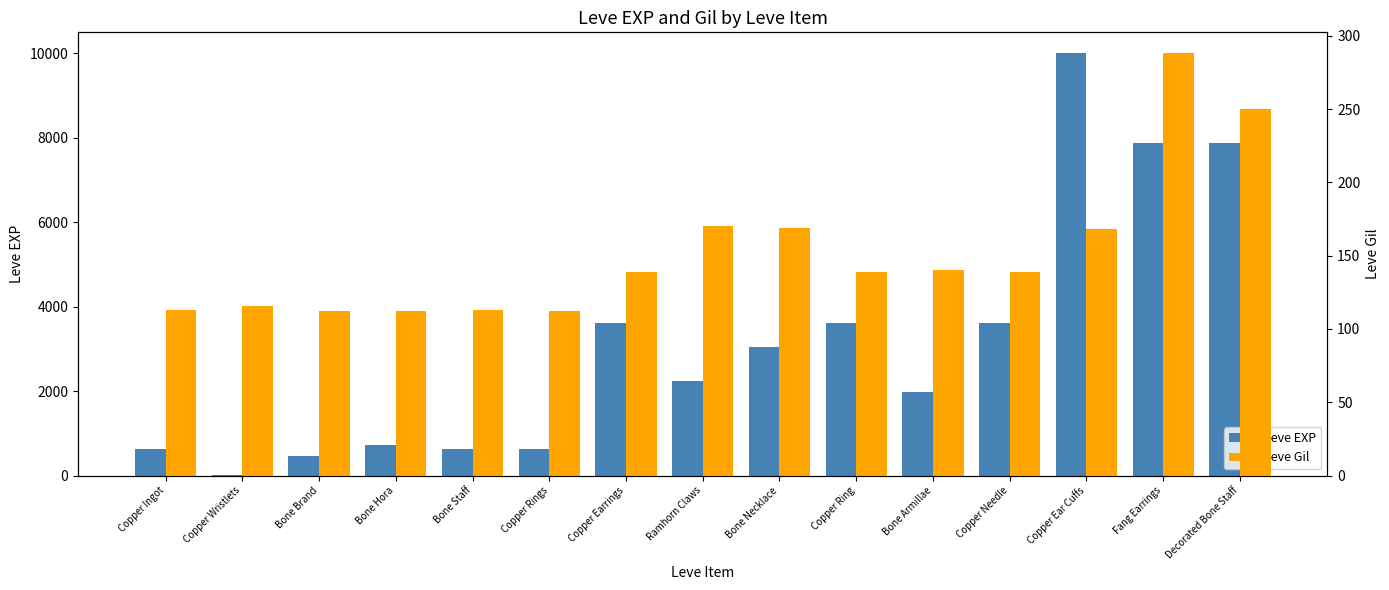

Is it true that Leve EXP equals 3412 at Ramhorn Claws?

False